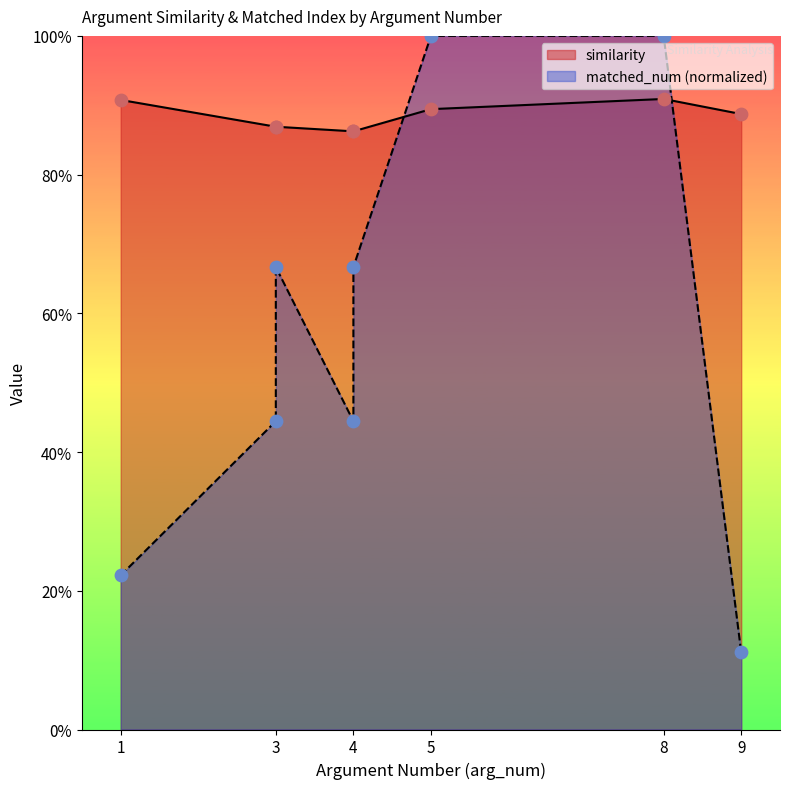

Which series contains the lowest Y value?

matched_num